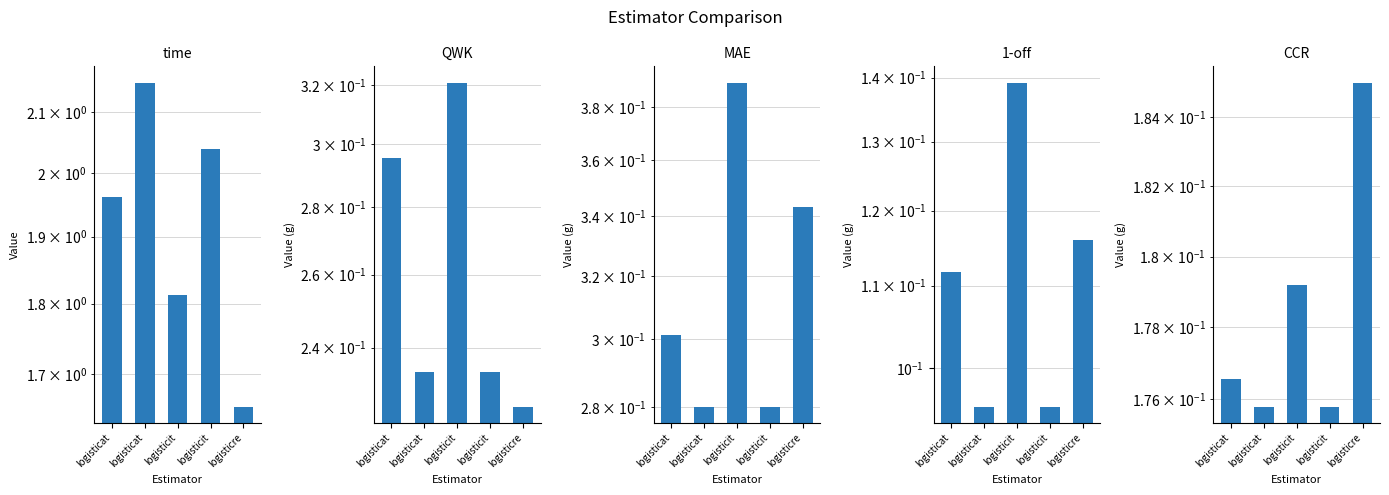

How many series are shown in this chart?

5